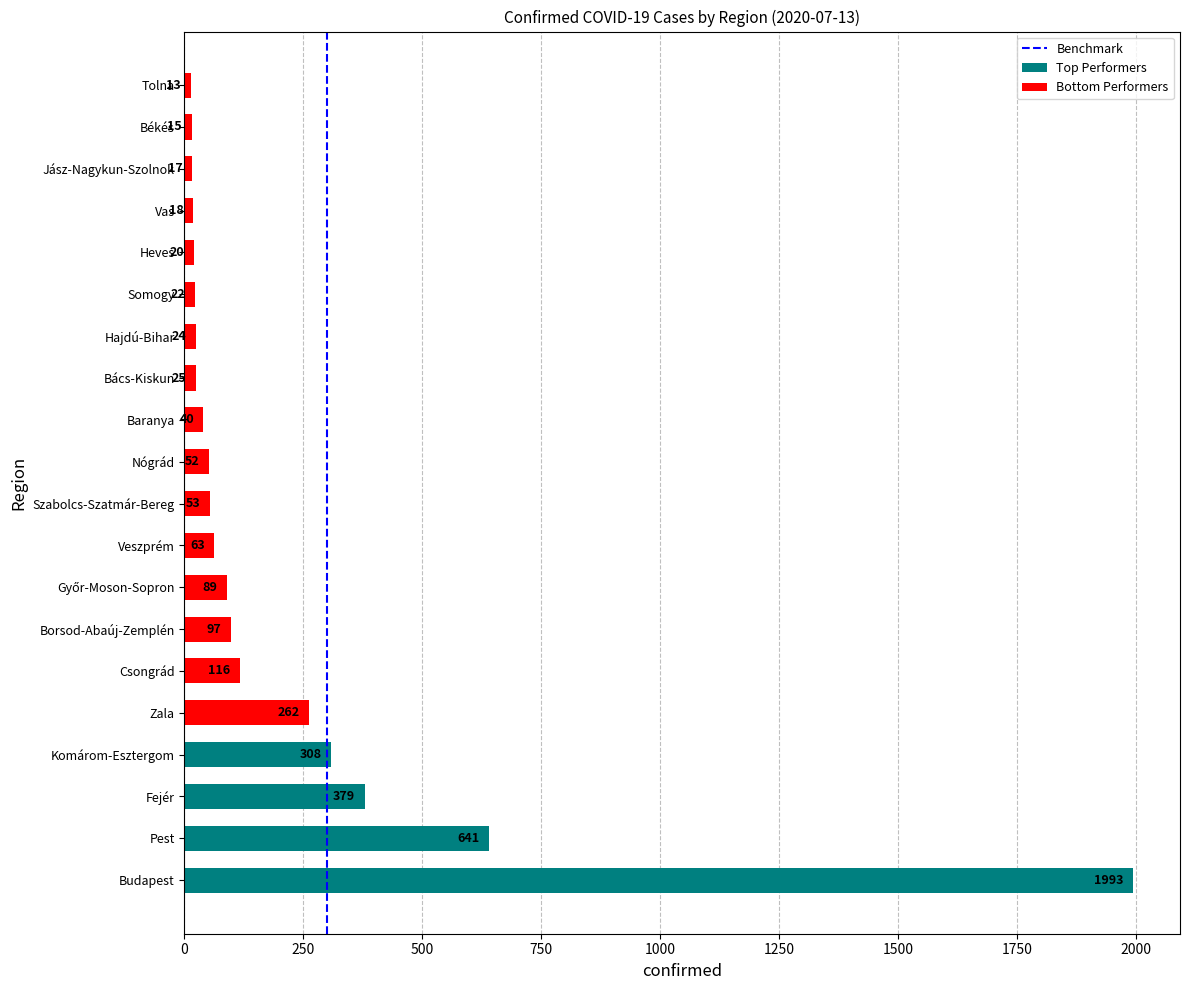

What is the approximate value at 250?

1